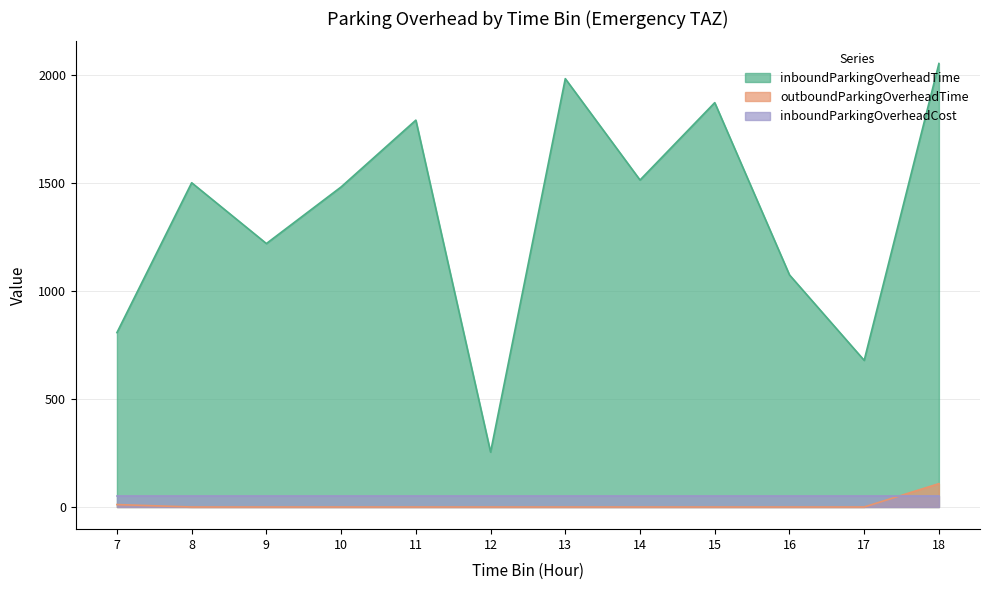

What is the minimum value for inboundParkingOverheadCost?

50.0